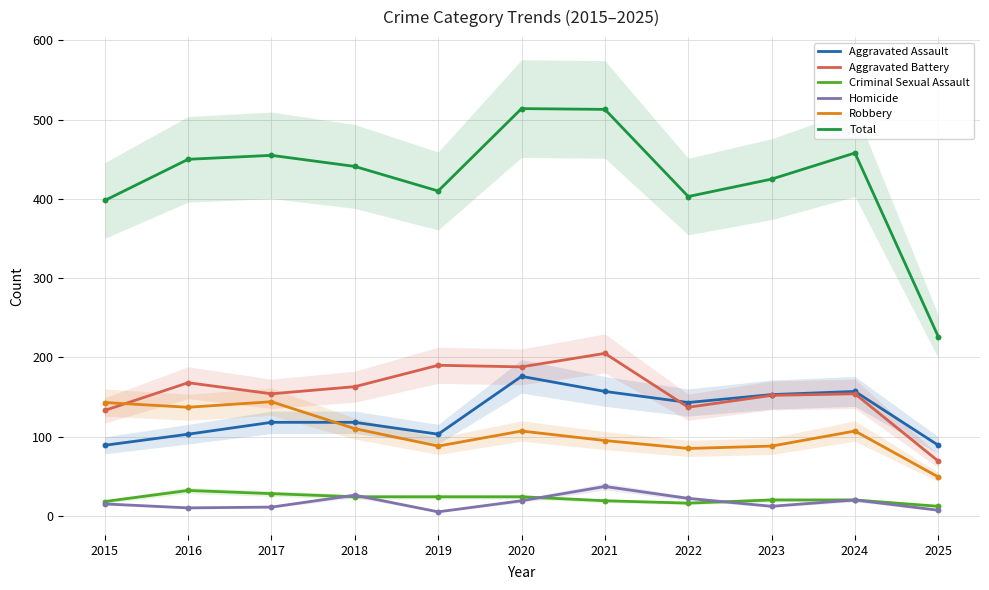

Which series has the largest total across all categories?

Total